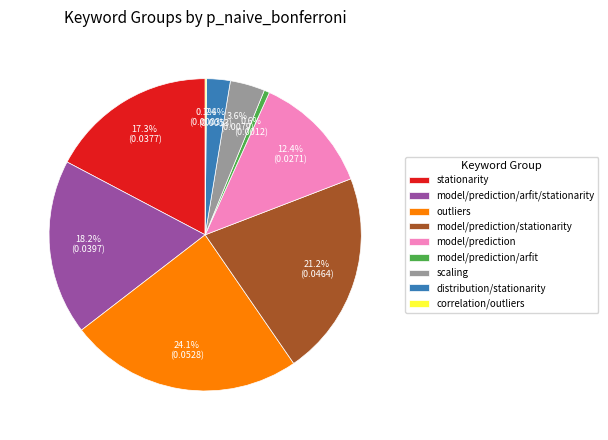

What percentage is NOT represented by outliers?

75.9%